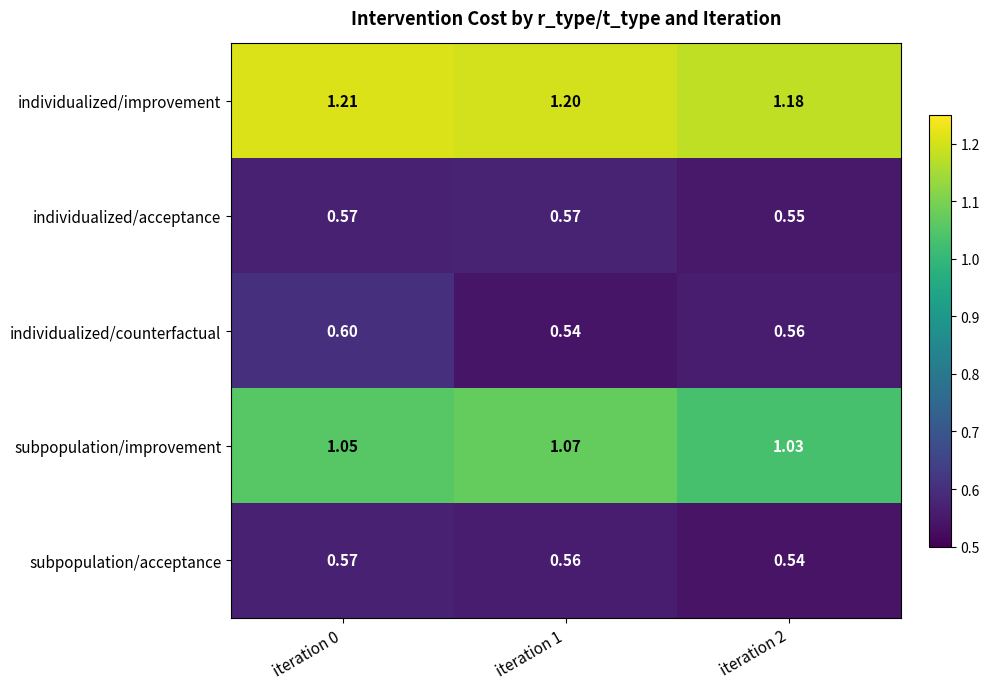

Which series changed the most between iteration 0 and iteration 1?

individualized/counterfactual